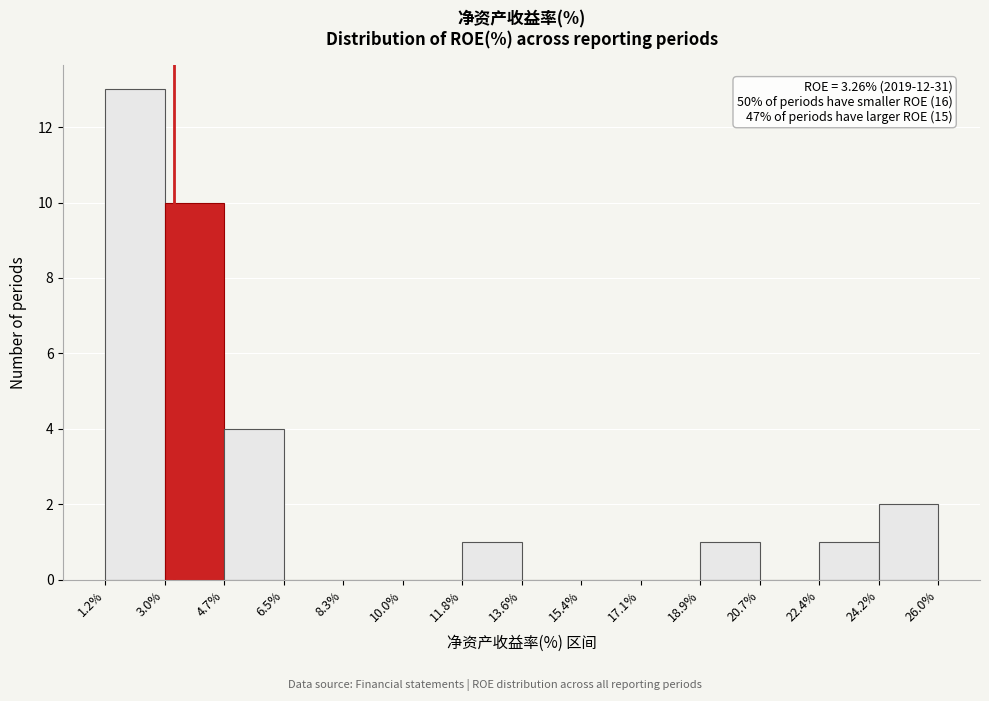

Over which range of the x-axis is the bar tallest?

1.2% to 3.0%